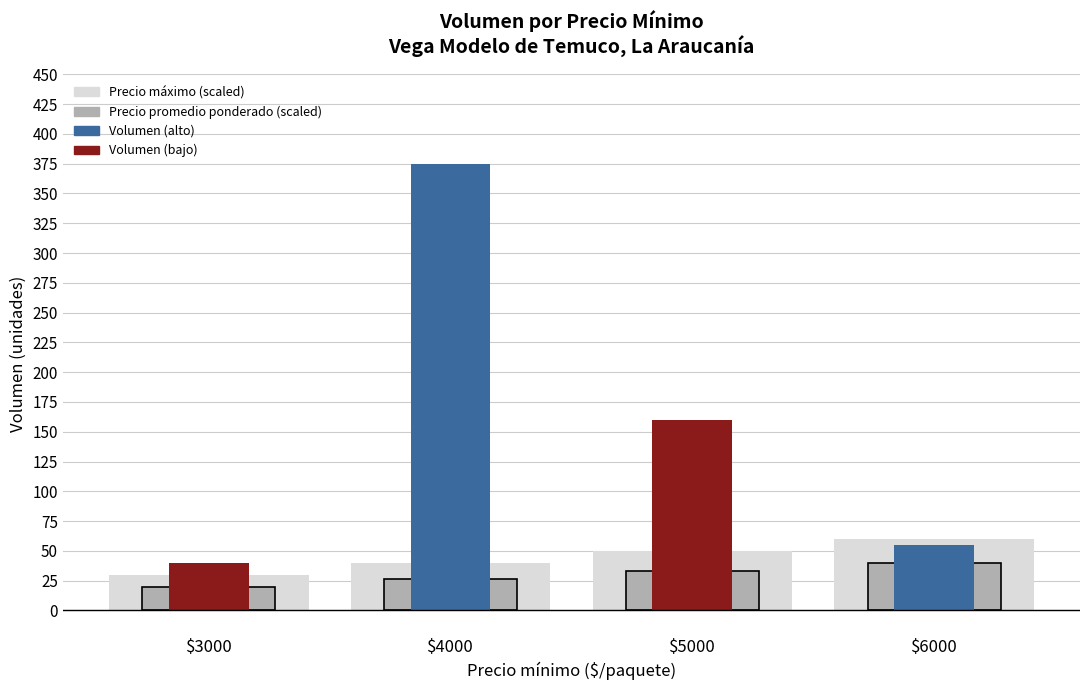

How many series are shown in this chart?

3